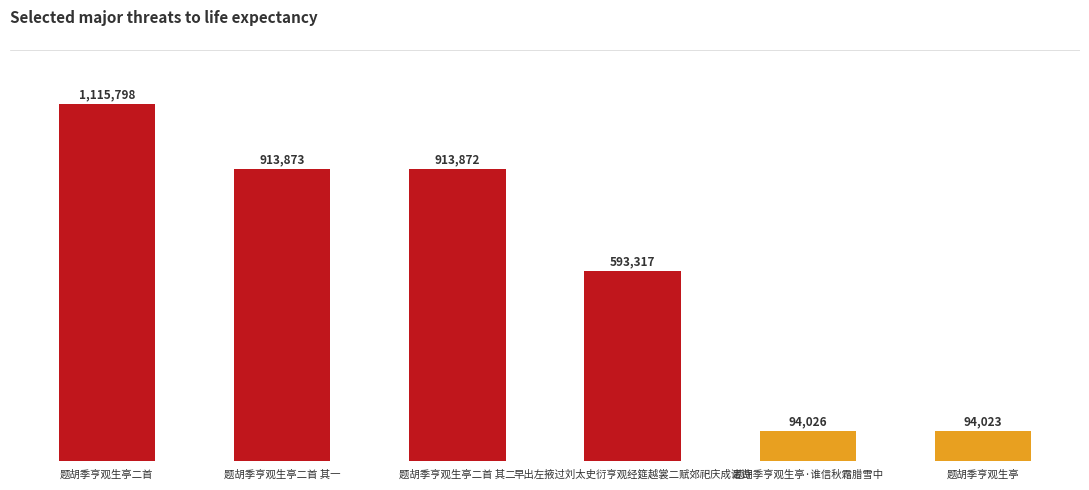

The chart shows a value of 593317 at 早出左掖过刘太史衍亨观经筵越裳二赋郊祀庆成诸诗. True or false?

True